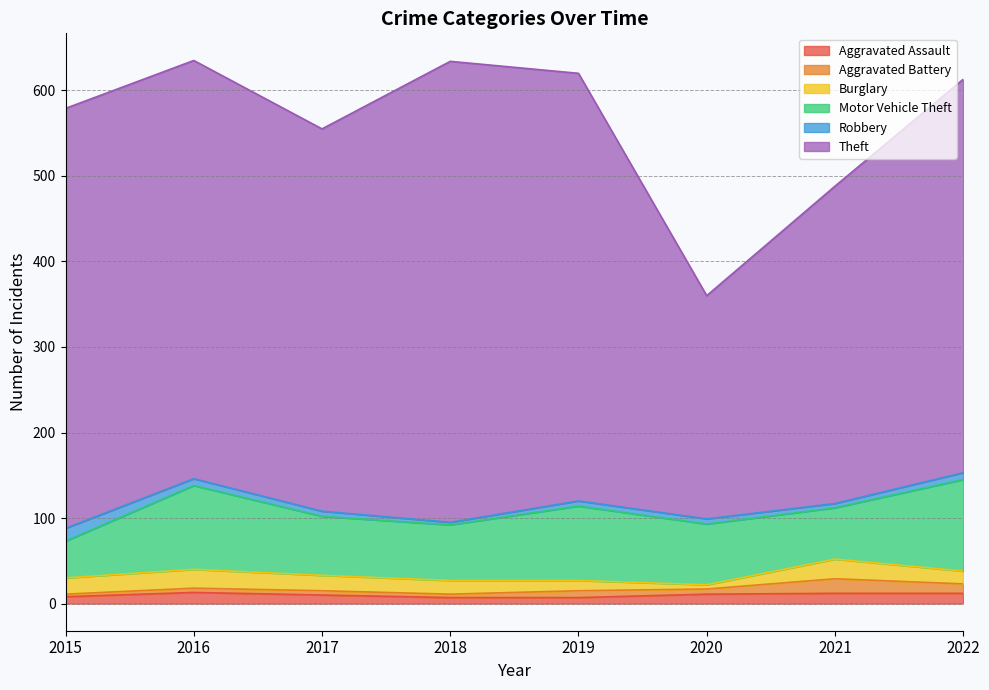

How many values in the Aggravated Battery series are below 6?

4